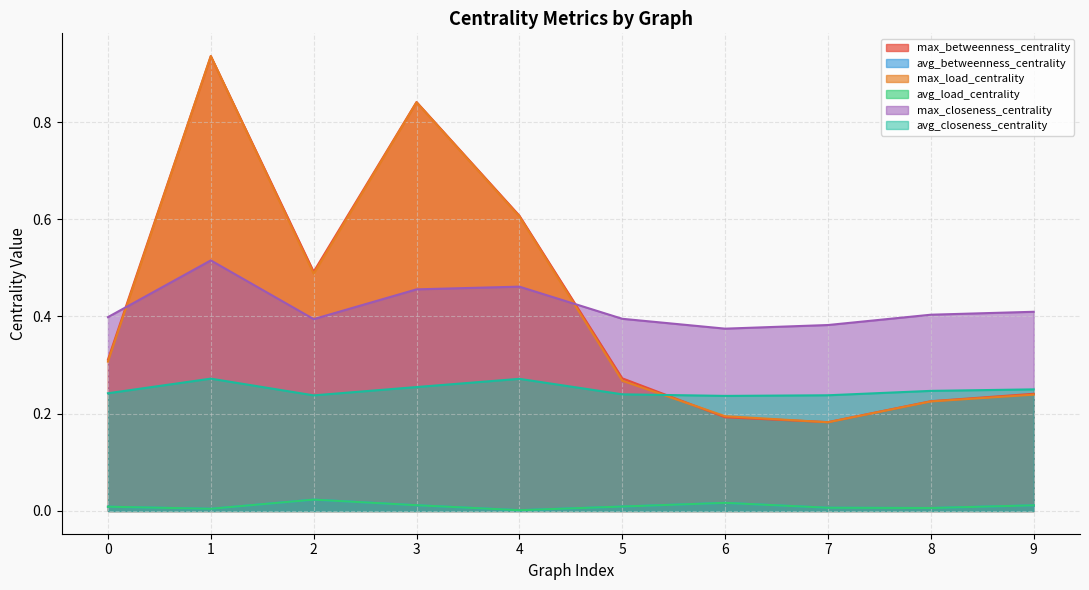

Is the value of avg_load_centrality at 3 greater than the value of max_closeness_centrality at 9?

No